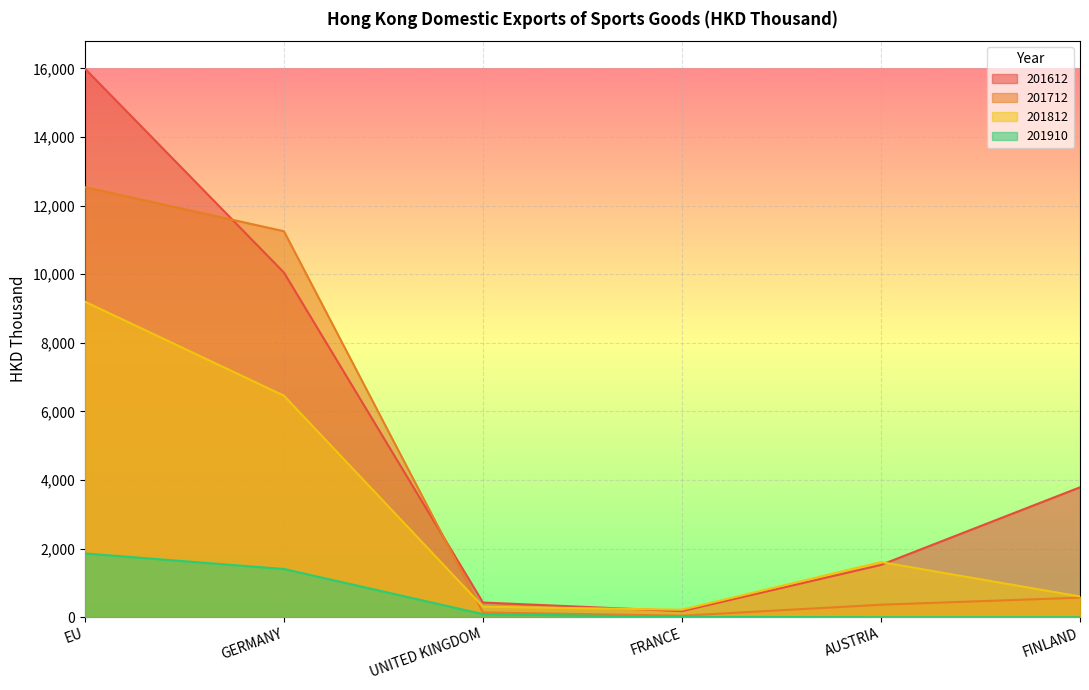

What is the difference between the 201910 values at FINLAND and UNITED KINGDOM?

89.1